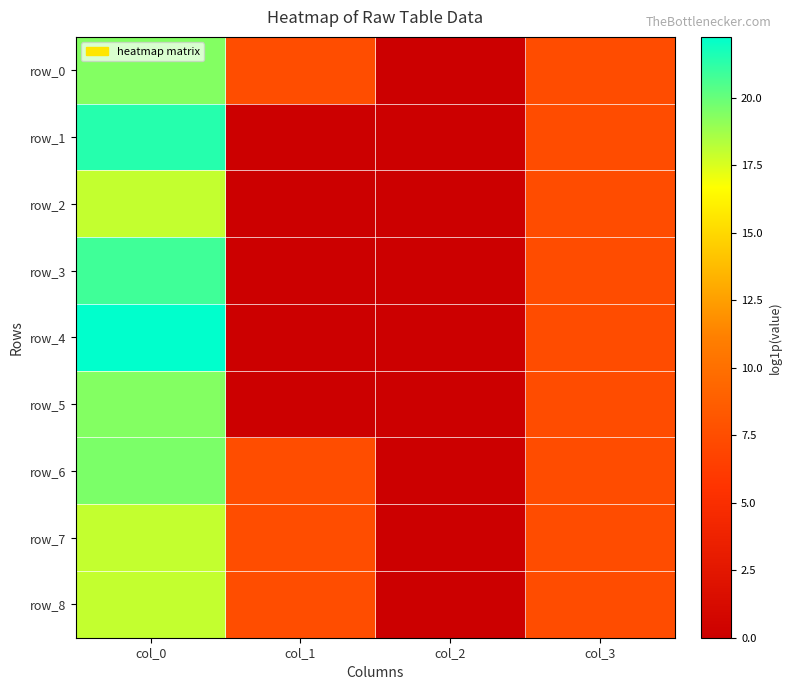

List the series in order of their peak value, highest first.

row_4, row_1, row_3, row_6, row_5, row_0, row_2, row_8, row_7